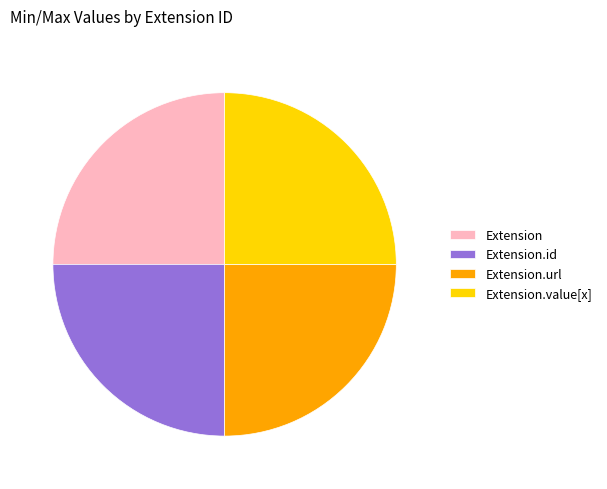

What is the ratio of the value at Extension to the value at Extension.value[x]?

1.0